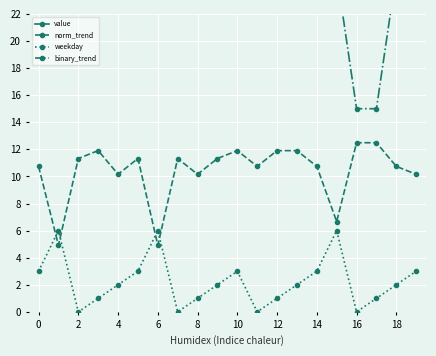

Is it true that weekday equals 0.3 at 12?

False